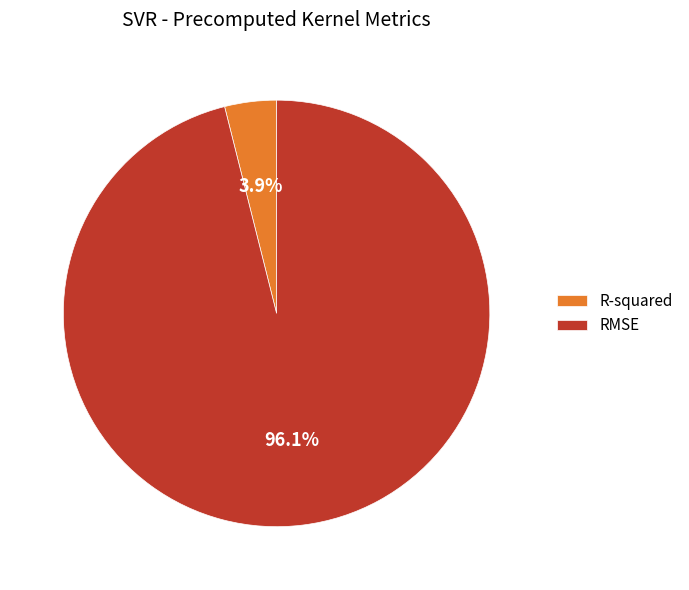

To the nearest percent, what is the combined percentage of RMSE and R-squared?

100%